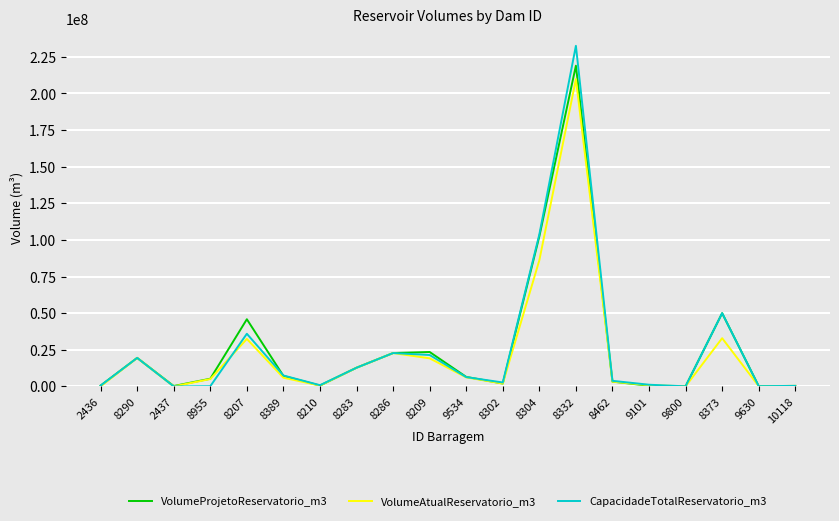

At which category is the sum across all series the highest?

8332